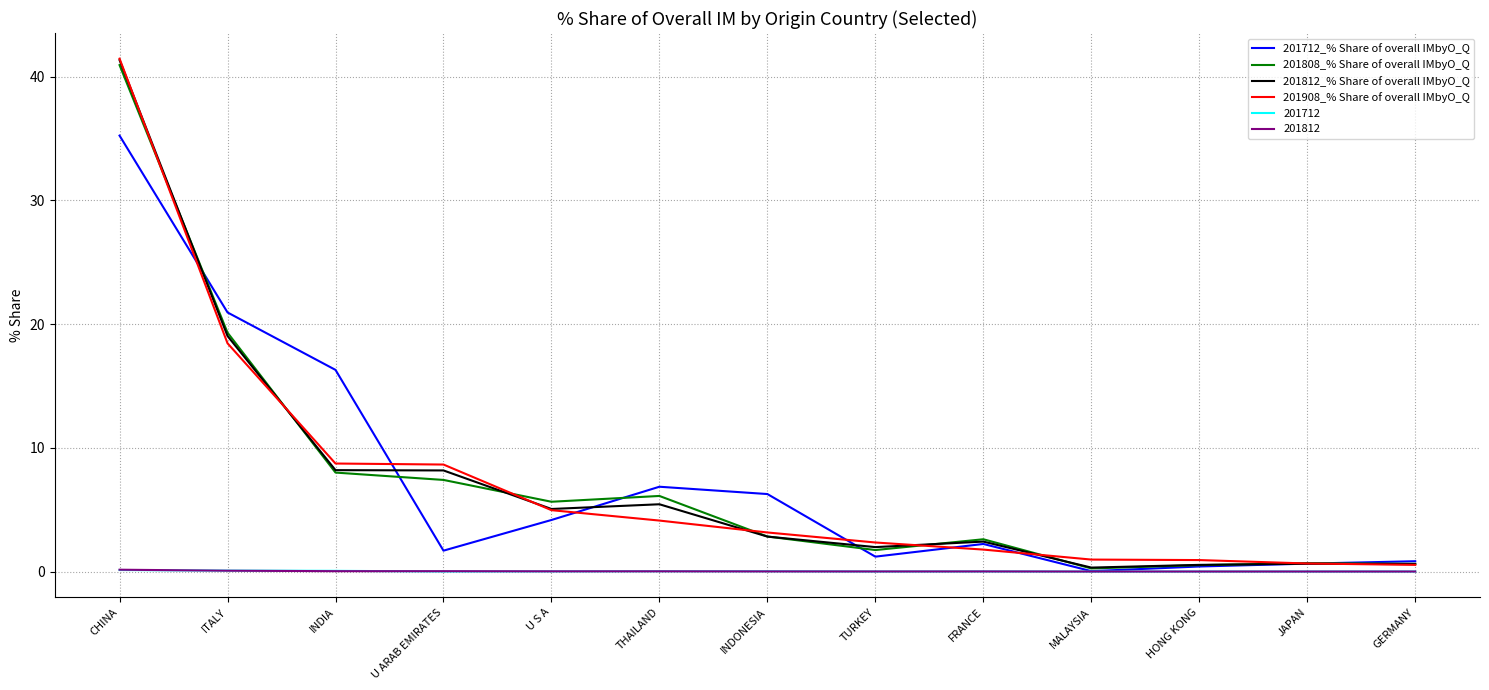

Where is the first local maximum for 201808_% Share of overall IMbyO_Q?

THAILAND